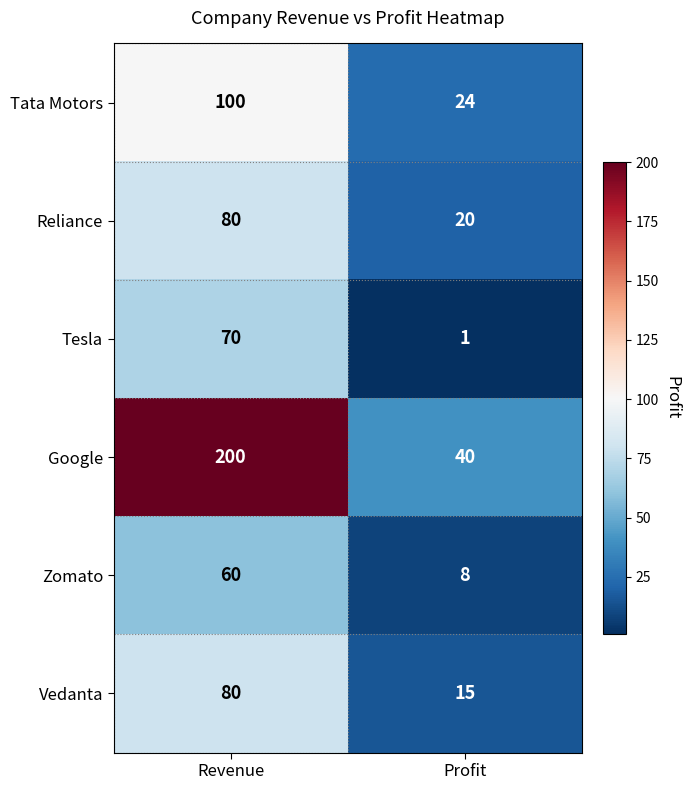

What is the approximate value of Tata Motors at Revenue?

100